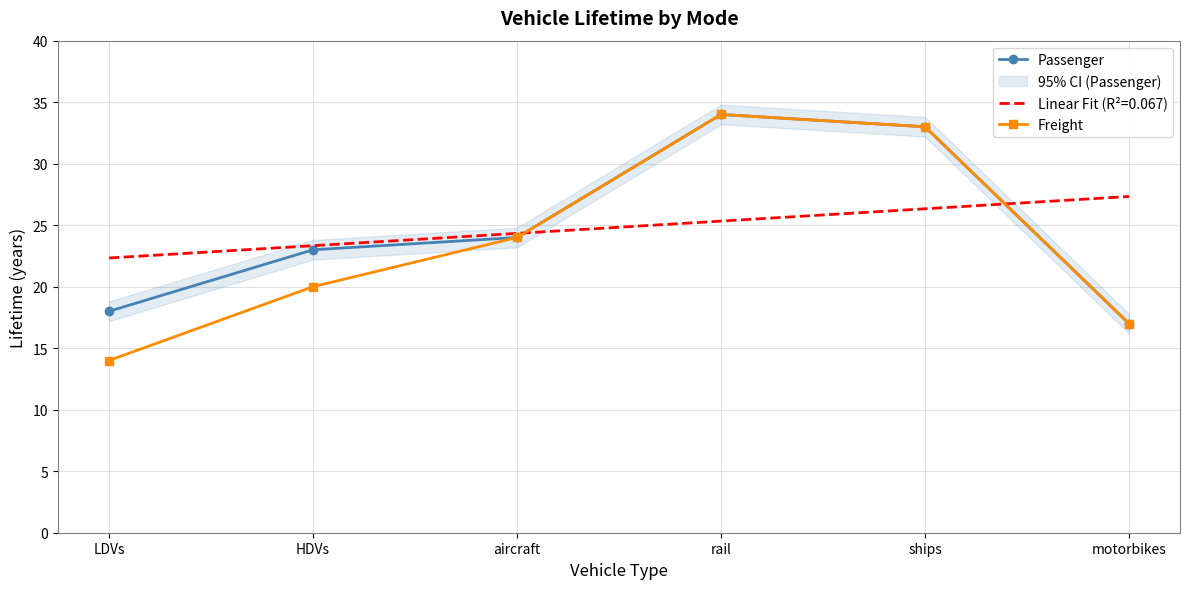

Rank the categories by Freight value from highest to lowest.

rail, ships, aircraft, HDVs, motorbikes, LDVs